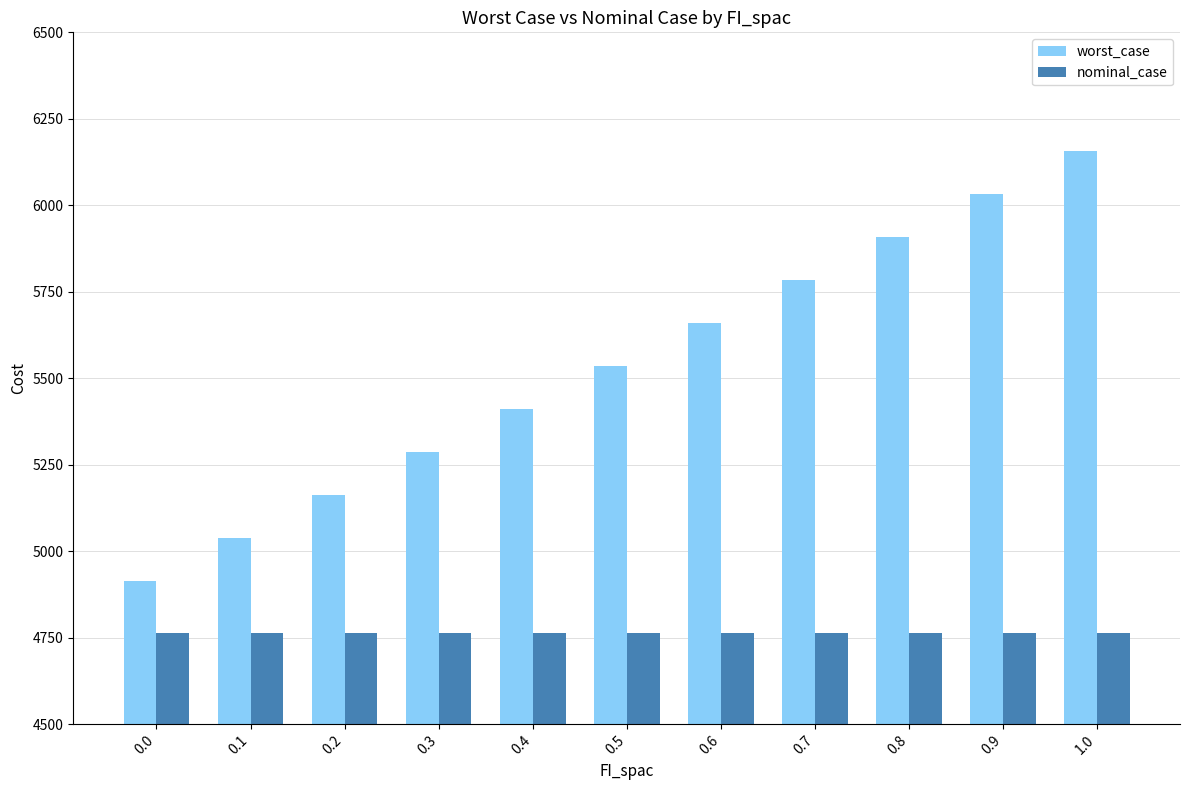

What is the label of the 10th bar from the left?

0.9